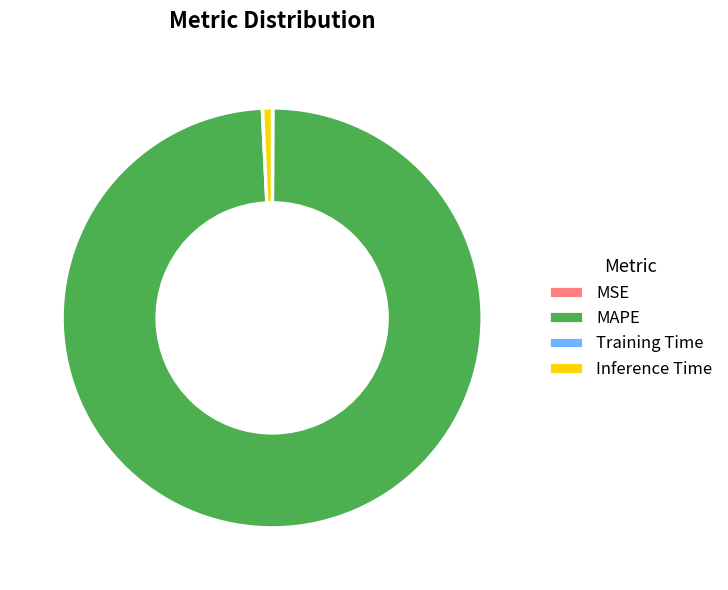

What is the largest slice in the pie chart?

MAPE